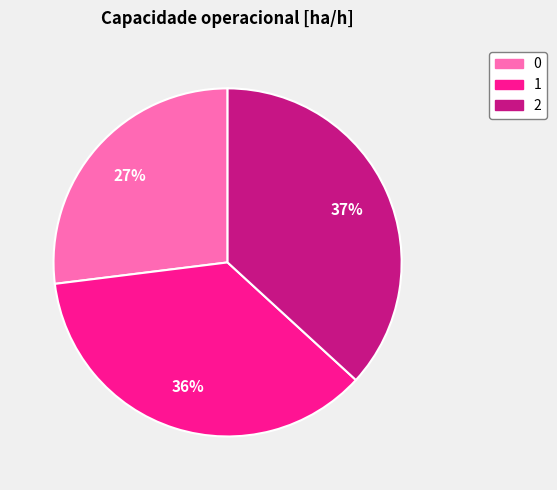

To the nearest percent, what is the difference between the 2 and 0 slice percentages?

10%